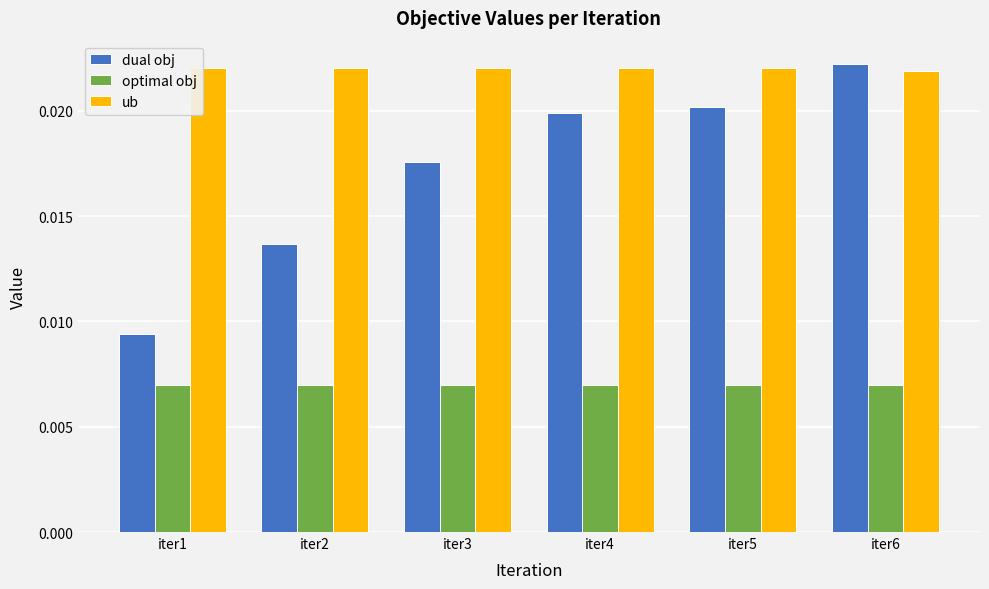

Count the dual obj values in the range 0 to 1.

6